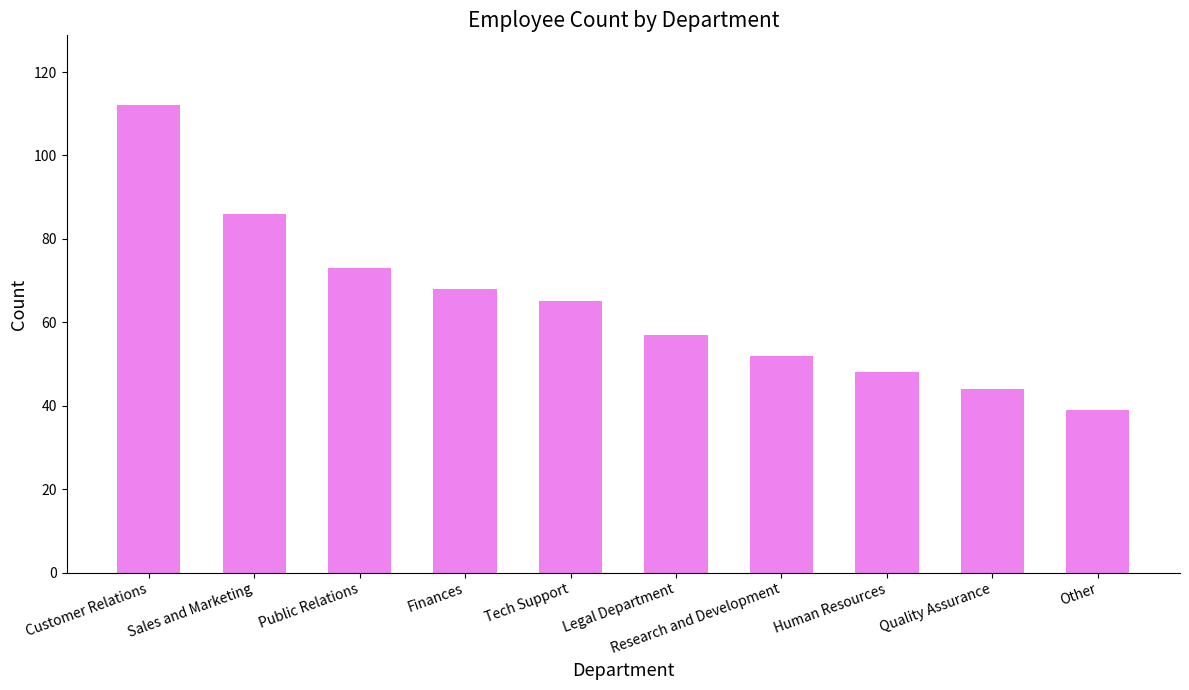

What is the label of the 6th bar from the right?

Tech Support